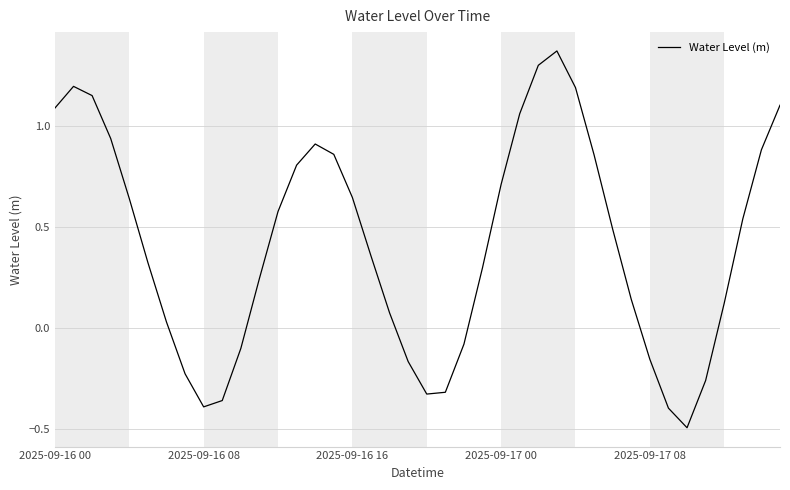

What is the minimum value shown in the chart?

-0.5